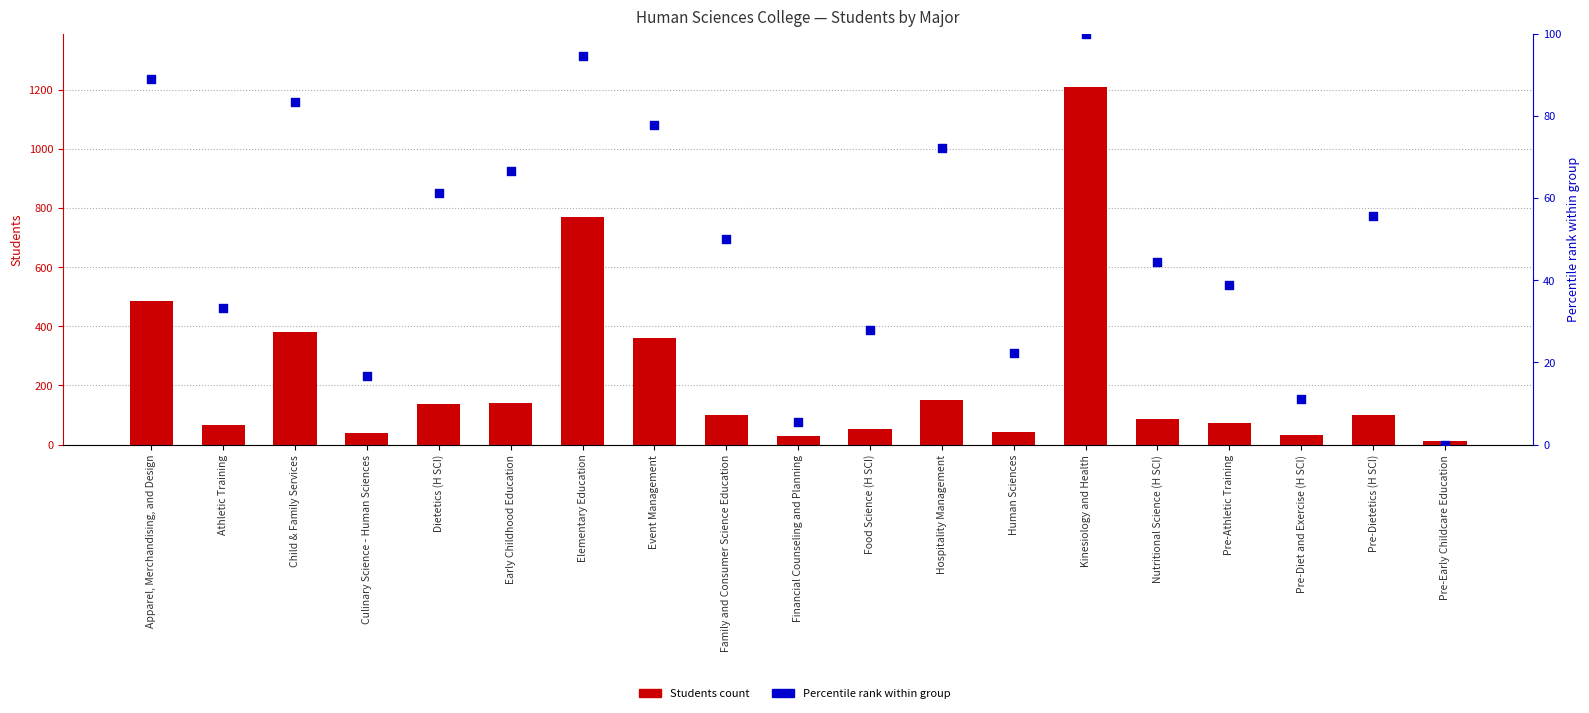

Which series reaches the minimum Y coordinate?

Percentile rank